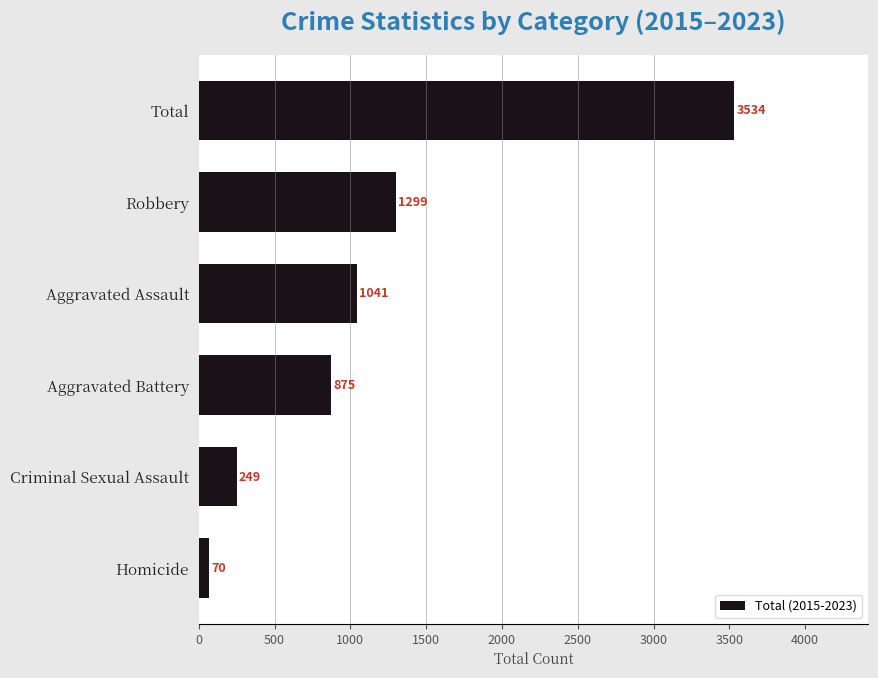

Which category has the highest value across all series?

Total